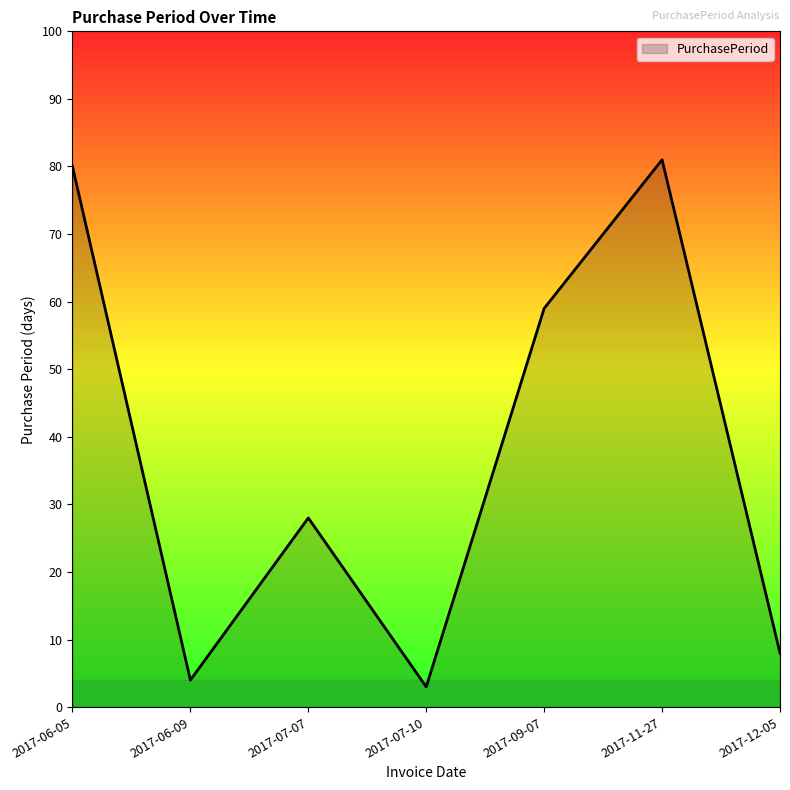

Reading left to right, extract all data points from this chart.

2017-06-05=80	2017-06-09=4	2017-07-07=28	2017-07-10=3	2017-09-07=59	2017-11-27=81	2017-12-05=8